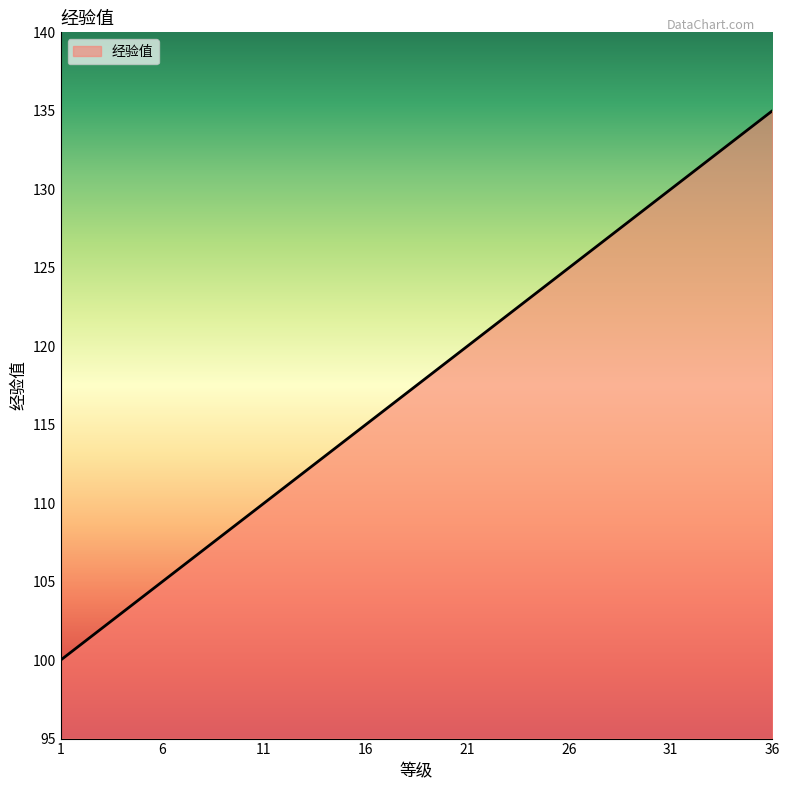

What is the greatest value displayed?

135